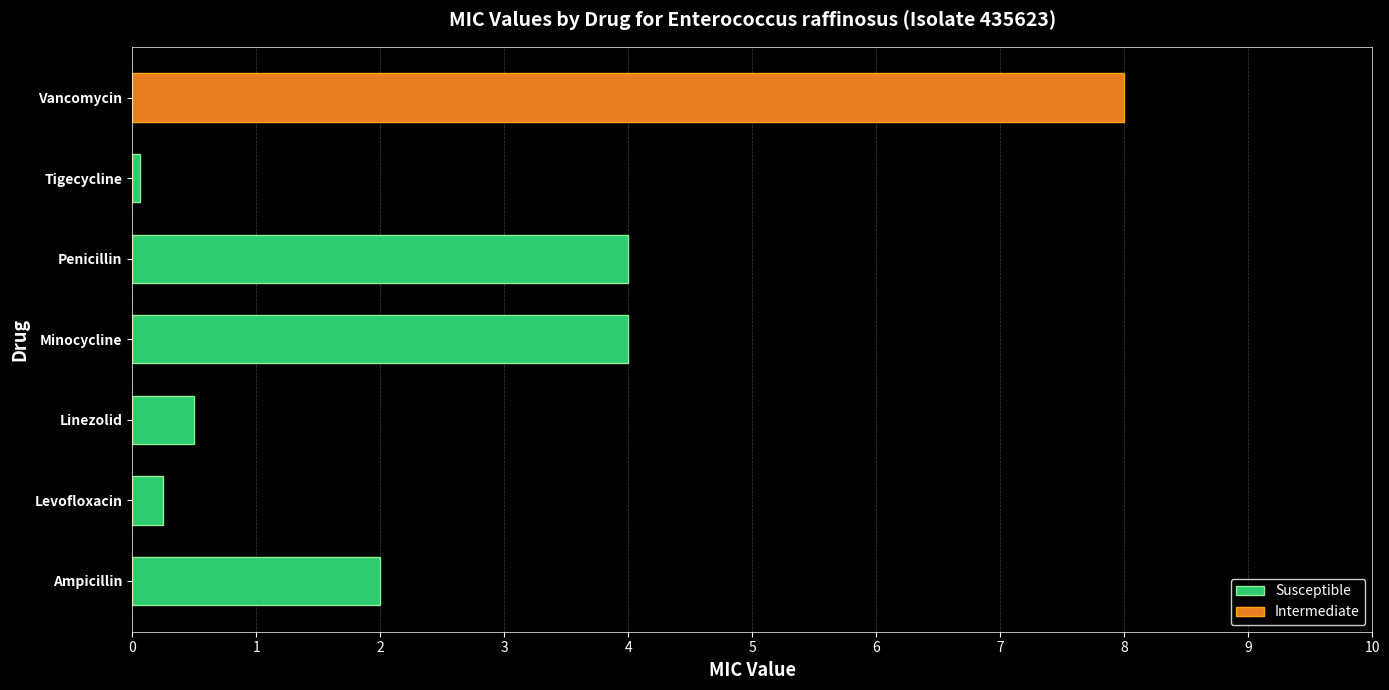

Rank the series by their maximum value, from highest to lowest.

Intermediate, Susceptible